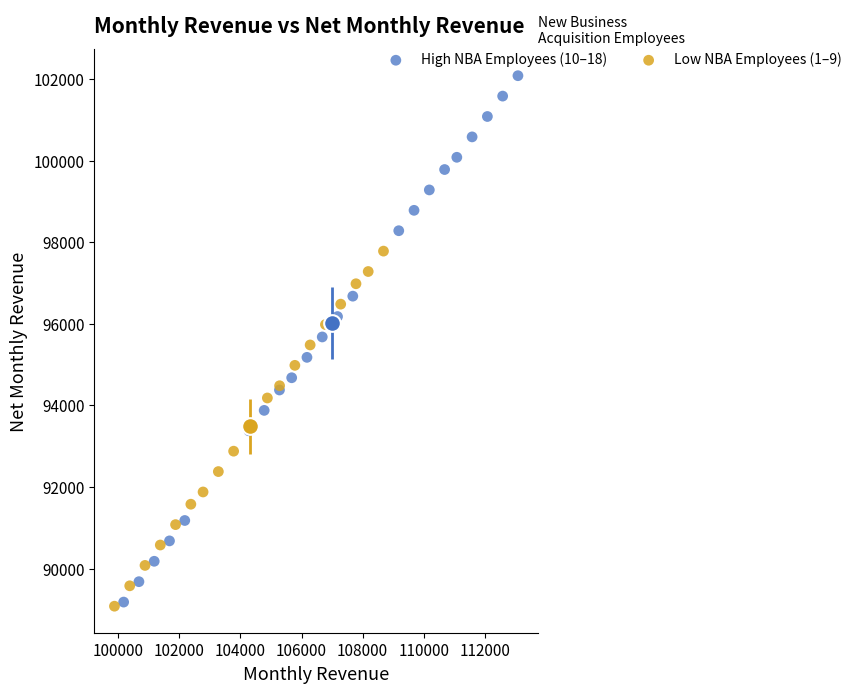

Which series has the largest Y range (max minus min)?

High NBA Employees (10–18)